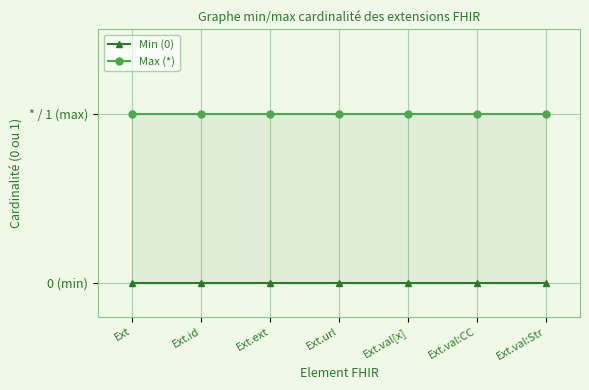

How many lines are shown in the chart?

2